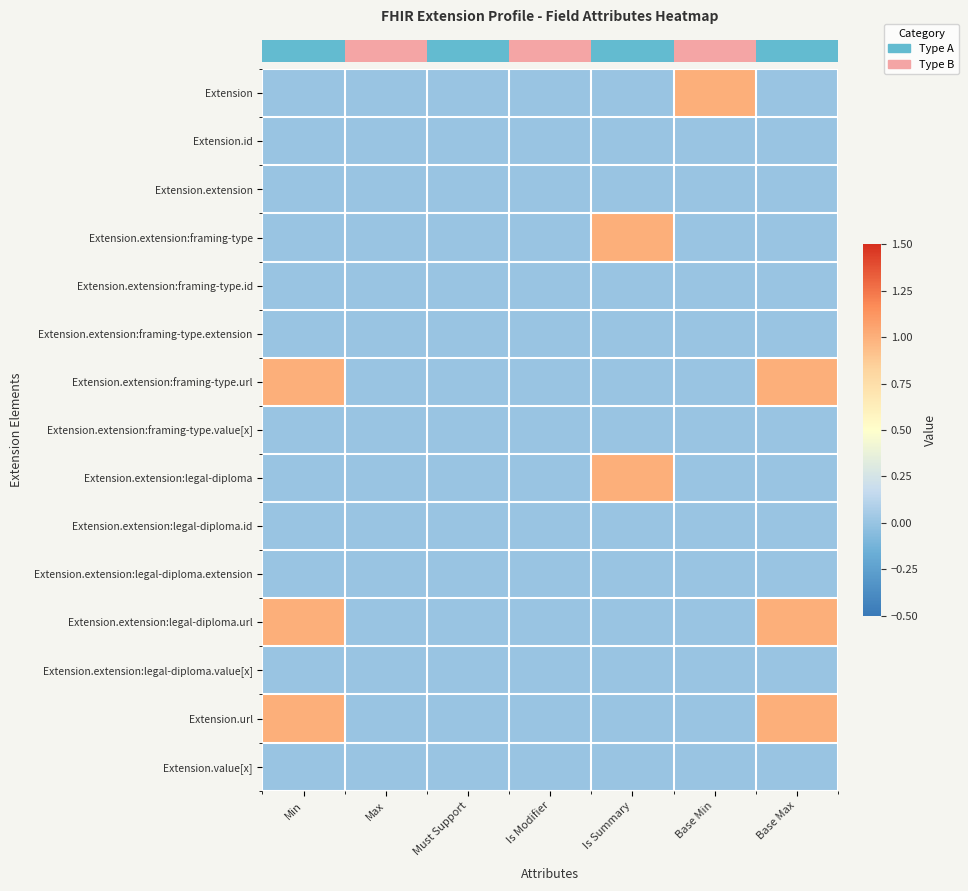

Reading left to right, list all the values displayed in this chart.

row_0: Min=0	Max=0	Must Support=0	Is Modifier=0	Is Summary=0	Base Min=1	Base Max=0
row_1: Min=0	Max=0	Must Support=0	Is Modifier=0	Is Summary=0	Base Min=0	Base Max=0
row_2: Min=0	Max=0	Must Support=0	Is Modifier=0	Is Summary=0	Base Min=0	Base Max=0
row_3: Min=0	Max=0	Must Support=0	Is Modifier=0	Is Summary=1	Base Min=0	Base Max=0
row_4: Min=0	Max=0	Must Support=0	Is Modifier=0	Is Summary=0	Base Min=0	Base Max=0
row_5: Min=0	Max=0	Must Support=0	Is Modifier=0	Is Summary=0	Base Min=0	Base Max=0
row_6: Min=1	Max=0	Must Support=0	Is Modifier=0	Is Summary=0	Base Min=0	Base Max=1
row_7: Min=0	Max=0	Must Support=0	Is Modifier=0	Is Summary=0	Base Min=0	Base Max=0
row_8: Min=0	Max=0	Must Support=0	Is Modifier=0	Is Summary=1	Base Min=0	Base Max=0
row_9: Min=0	Max=0	Must Support=0	Is Modifier=0	Is Summary=0	Base Min=0	Base Max=0
row_10: Min=0	Max=0	Must Support=0	Is Modifier=0	Is Summary=0	Base Min=0	Base Max=0
row_11: Min=1	Max=0	Must Support=0	Is Modifier=0	Is Summary=0	Base Min=0	Base Max=1
row_12: Min=0	Max=0	Must Support=0	Is Modifier=0	Is Summary=0	Base Min=0	Base Max=0
row_13: Min=1	Max=0	Must Support=0	Is Modifier=0	Is Summary=0	Base Min=0	Base Max=1
row_14: Min=0	Max=0	Must Support=0	Is Modifier=0	Is Summary=0	Base Min=0	Base Max=0